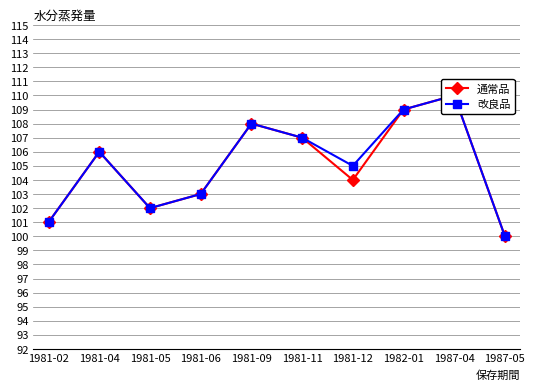

What is the difference between the maximum and second lowest values in the 通常品 series?

9